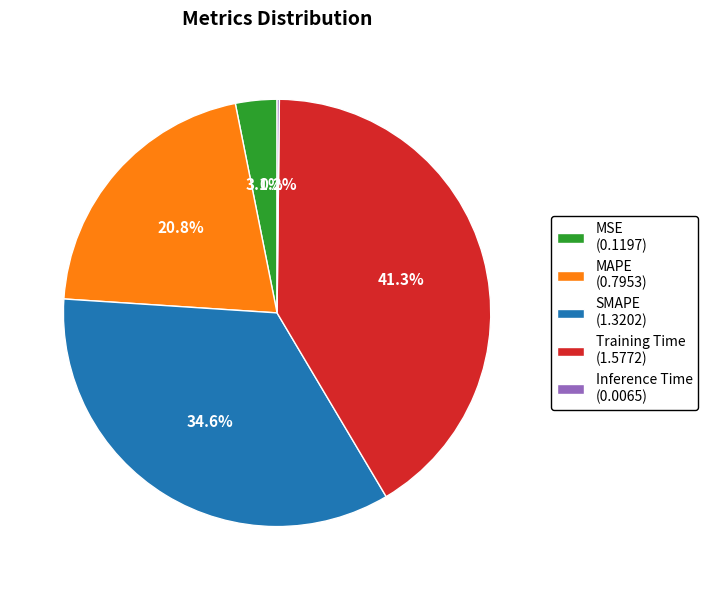

To the nearest percent, what portion does Training Time represent?

41%